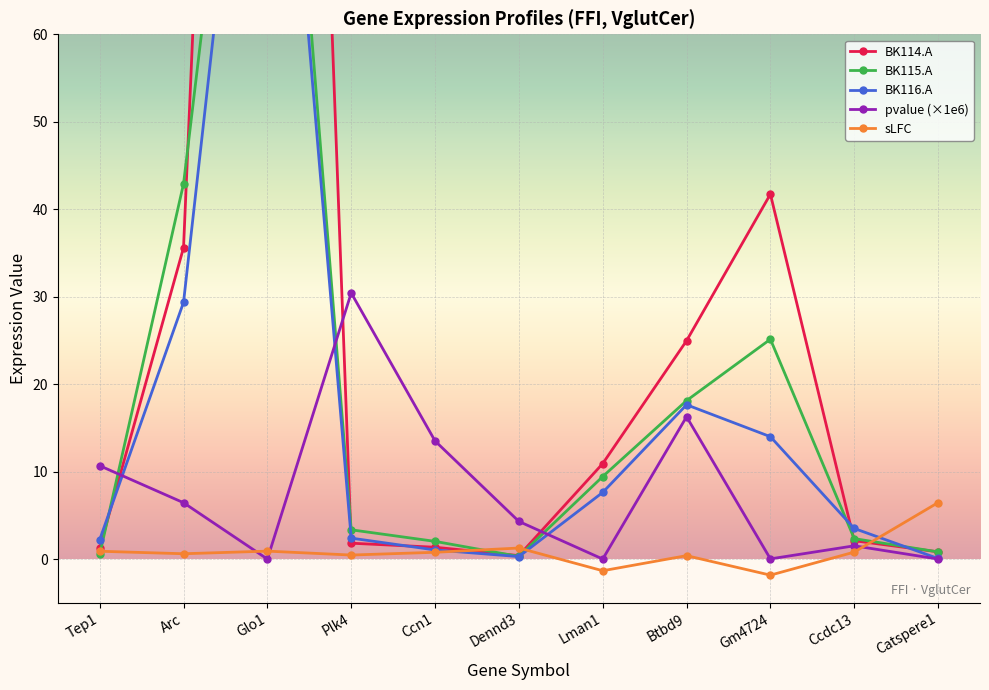

How many data points does each series have?

11